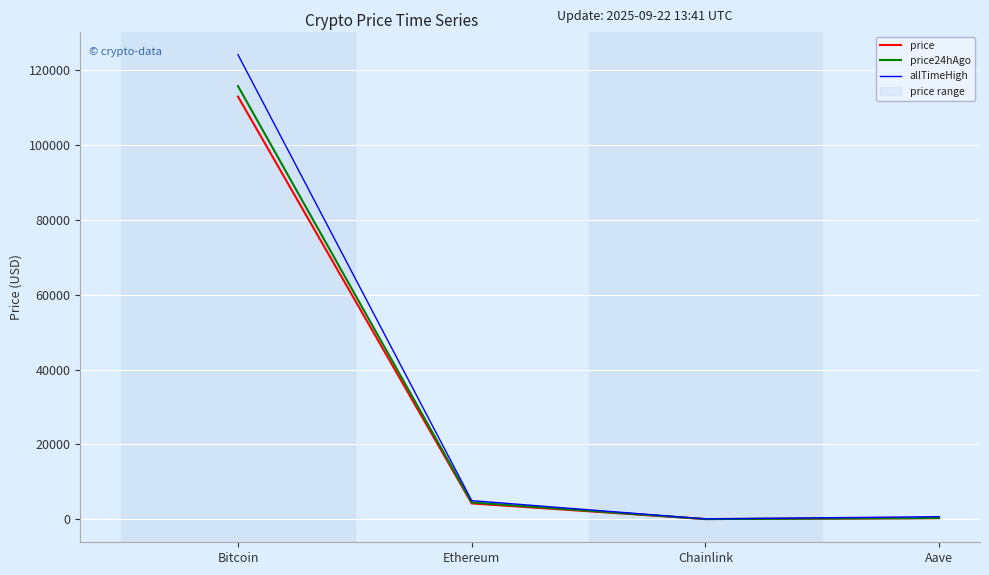

Which series has the largest total across all categories?

allTimeHigh